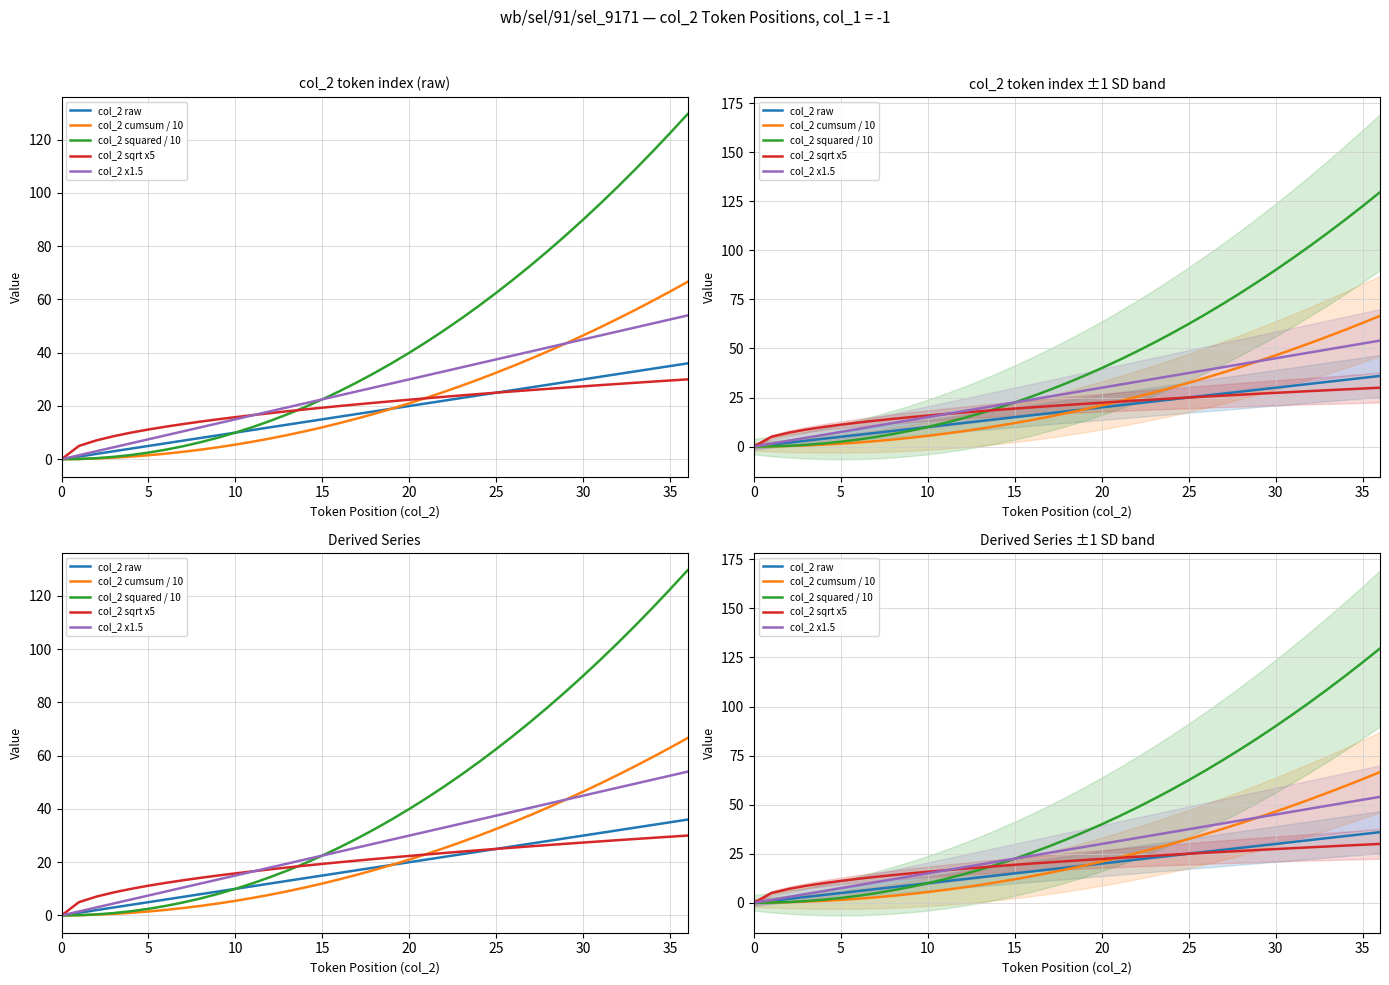

At how many categories does at least one series exceed 4?

36